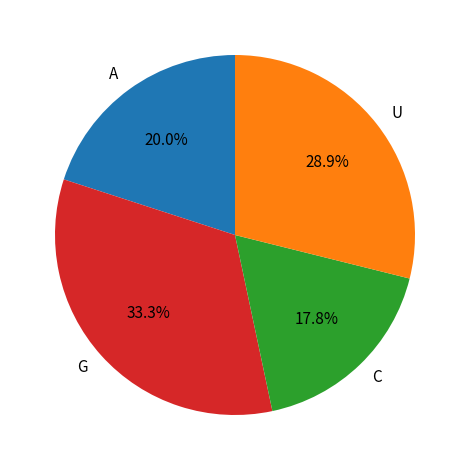

Which has a higher value, U or C?

U